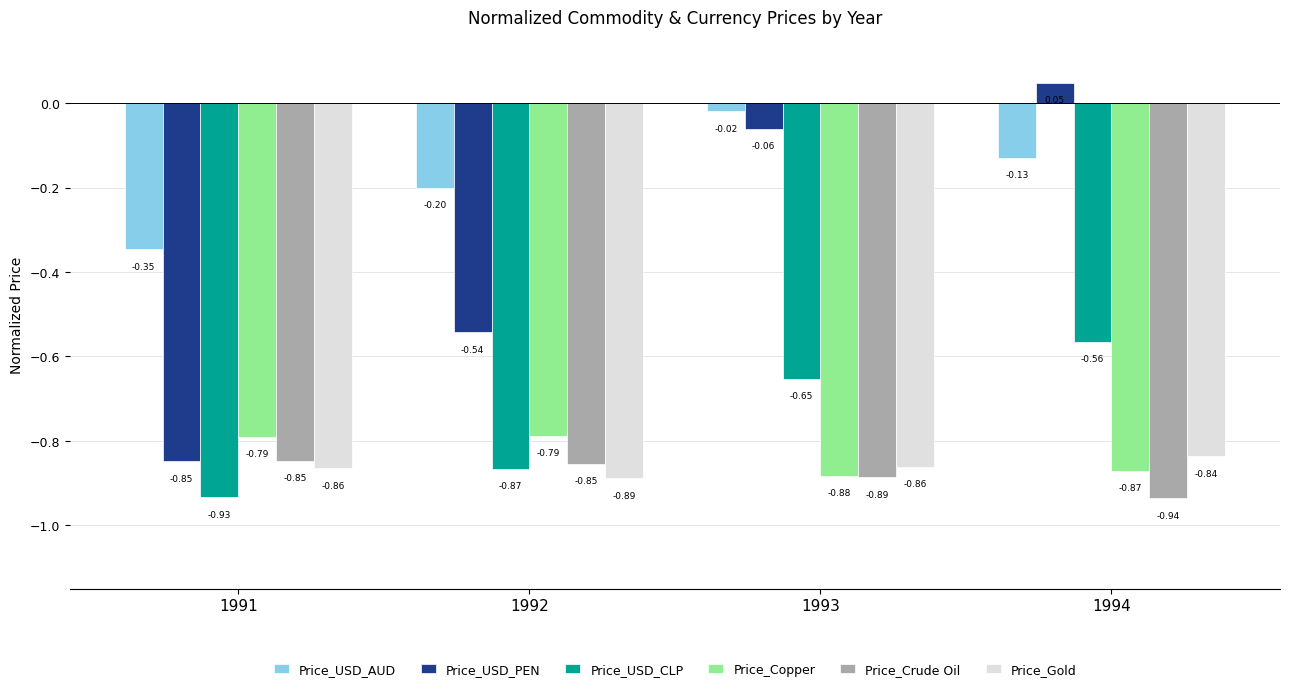

Which series has the largest range (max minus min)?

Price_USD_PEN